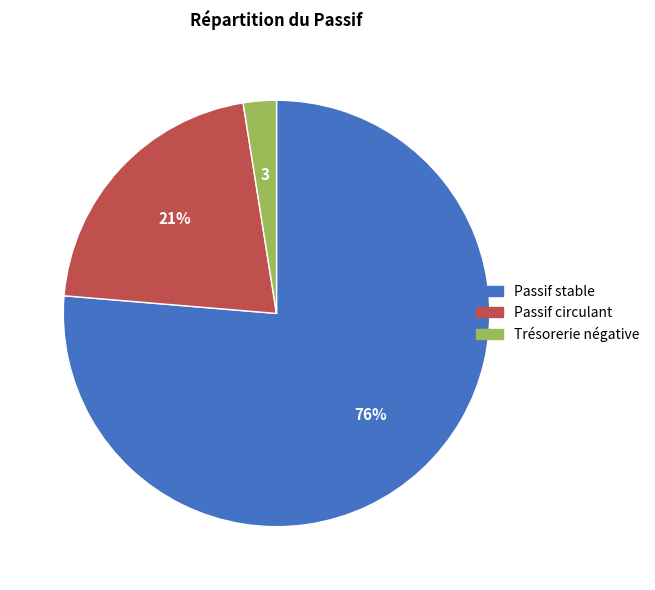

To the nearest percent, what portion does Passif stable represent?

76%